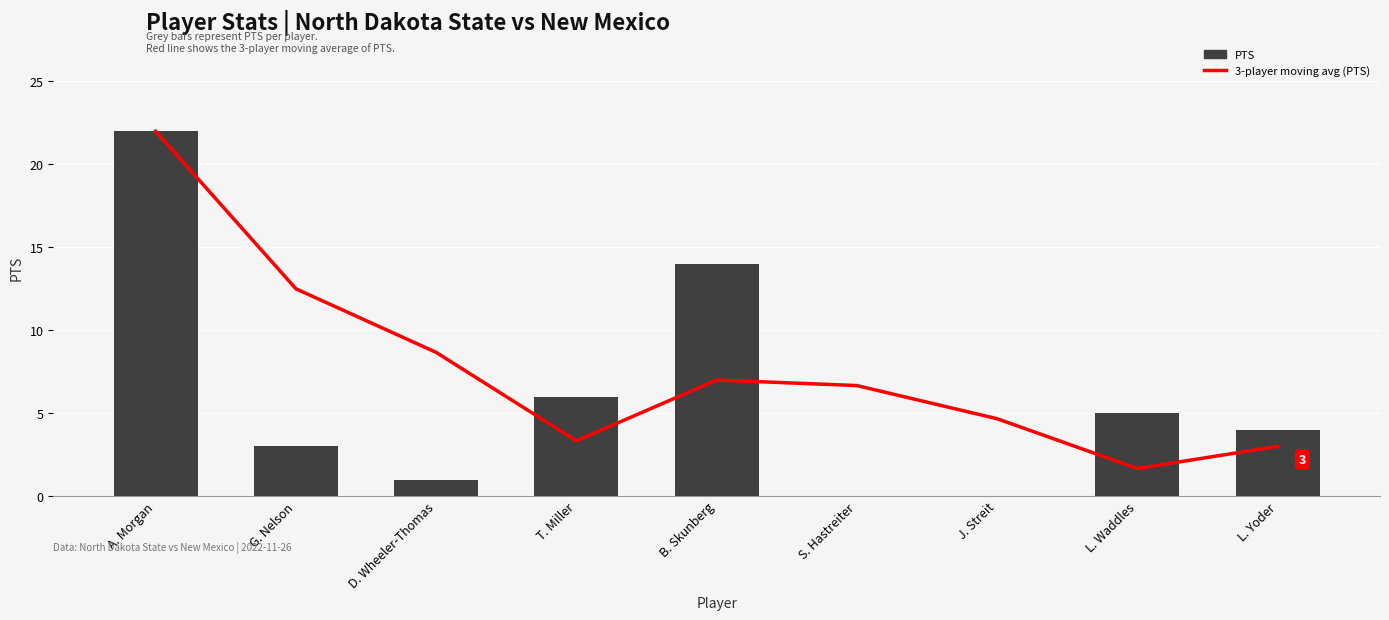

What is the label of the 8th bar from the left?

L. Waddles